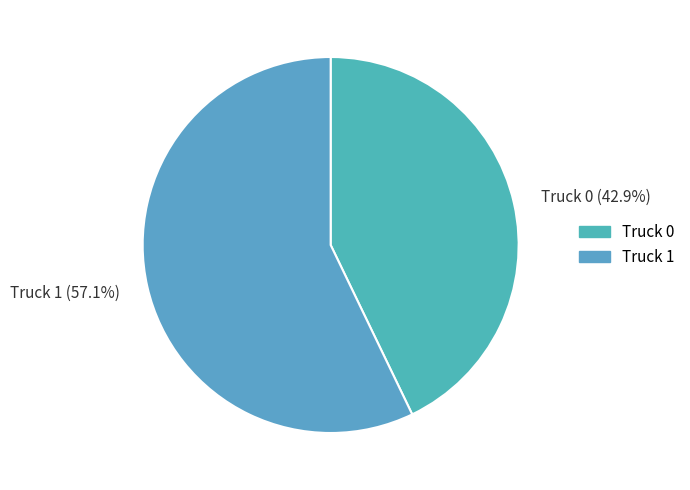

To the nearest percent, what percentage of the pie is Truck 0?

43%